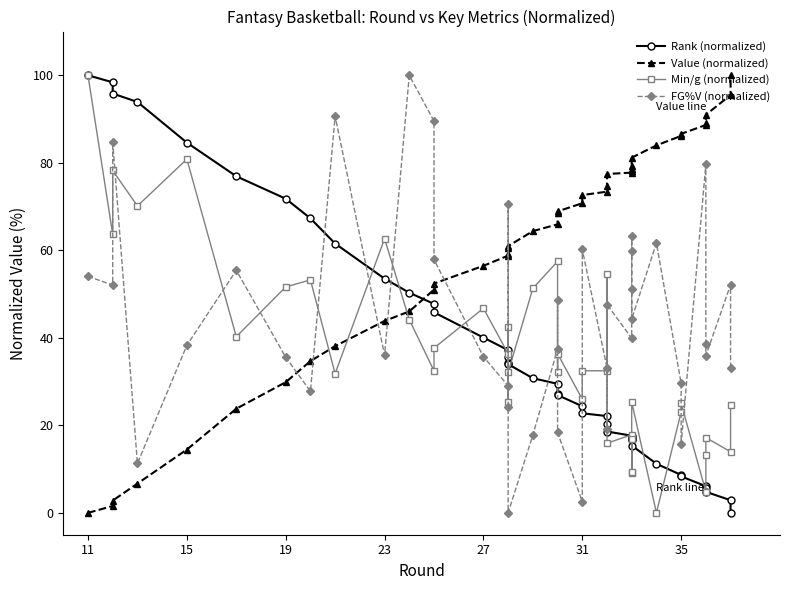

Reading right to left, extract all data points from this chart.

Rank (normalized): 0.0	2.9	4.8	5.8	6.1	8.3	8.7	11.2	15.4	16.7	17.0	17.3	17.6	18.6	20.2	22.1	22.8	24.4	26.9	27.2	29.5	30.8	34.0	34.3	35.6	37.2	40.1	45.8	47.8	50.3	53.5	61.5	67.3	71.8	76.9	84.6	93.9	95.8	98.4	100.0
Value (normalized): 100.0	95.5	91.0	89.1	88.6	86.6	86.2	84.0	81.2	79.2	78.7	78.1	77.8	77.4	74.8	73.4	72.6	70.8	68.9	68.4	65.9	64.4	61.0	60.5	59.1	58.8	56.5	52.4	51.0	46.0	43.9	38.1	34.7	29.9	23.8	14.5	6.7	2.8	1.6	0.0
Min/g (normalized): 24.7	14.0	17.2	13.3	4.9	25.0	23.1	0.0	25.3	9.4	16.9	9.1	17.9	15.9	54.5	32.5	32.5	26.0	36.4	32.1	57.5	51.3	32.1	42.5	25.3	36.4	46.8	37.7	32.5	44.2	62.7	31.8	53.2	51.6	40.3	80.8	70.1	78.2	63.6	100.0
FG%V (normalized): 33.2	52.1	35.9	38.6	79.6	15.8	29.6	61.7	44.3	51.2	59.8	63.3	39.9	47.6	19.2	33.1	60.2	2.6	18.4	48.7	37.4	17.8	0.0	24.1	70.5	29.0	35.7	57.9	89.5	100.0	36.0	90.7	27.8	35.6	55.4	38.3	11.3	84.8	52.1	54.1